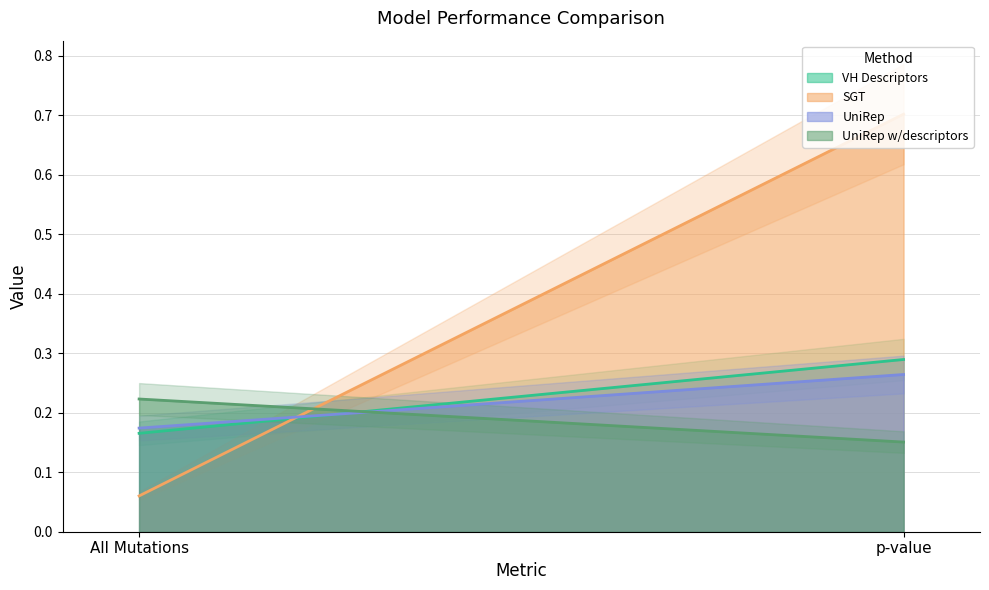

What is the sum of all SGT values?

0.8